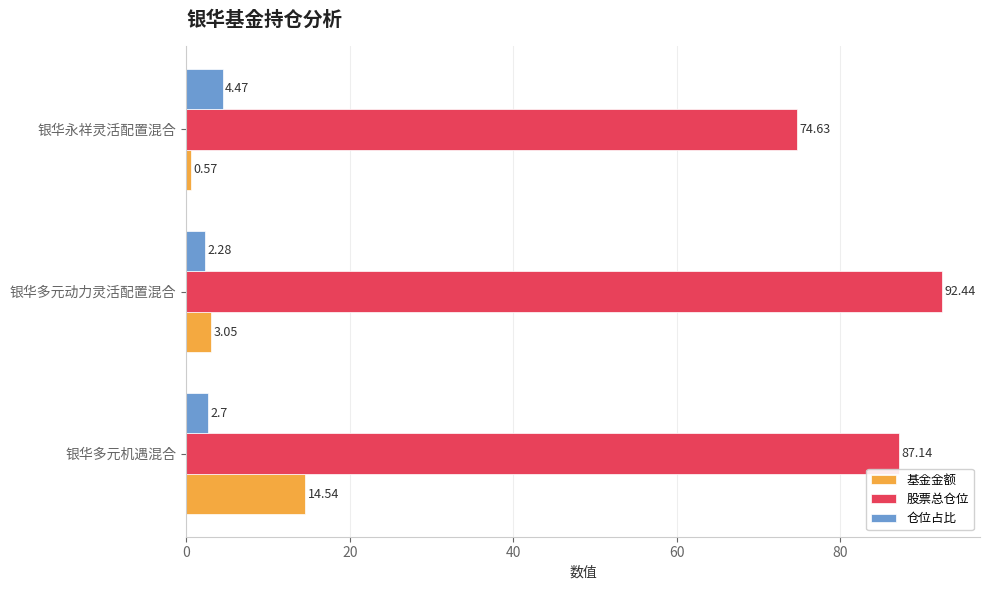

What is the difference between the 仓位占比 values at 银华多元动力灵活配置混合 and 银华永祥灵活配置混合?

2.2